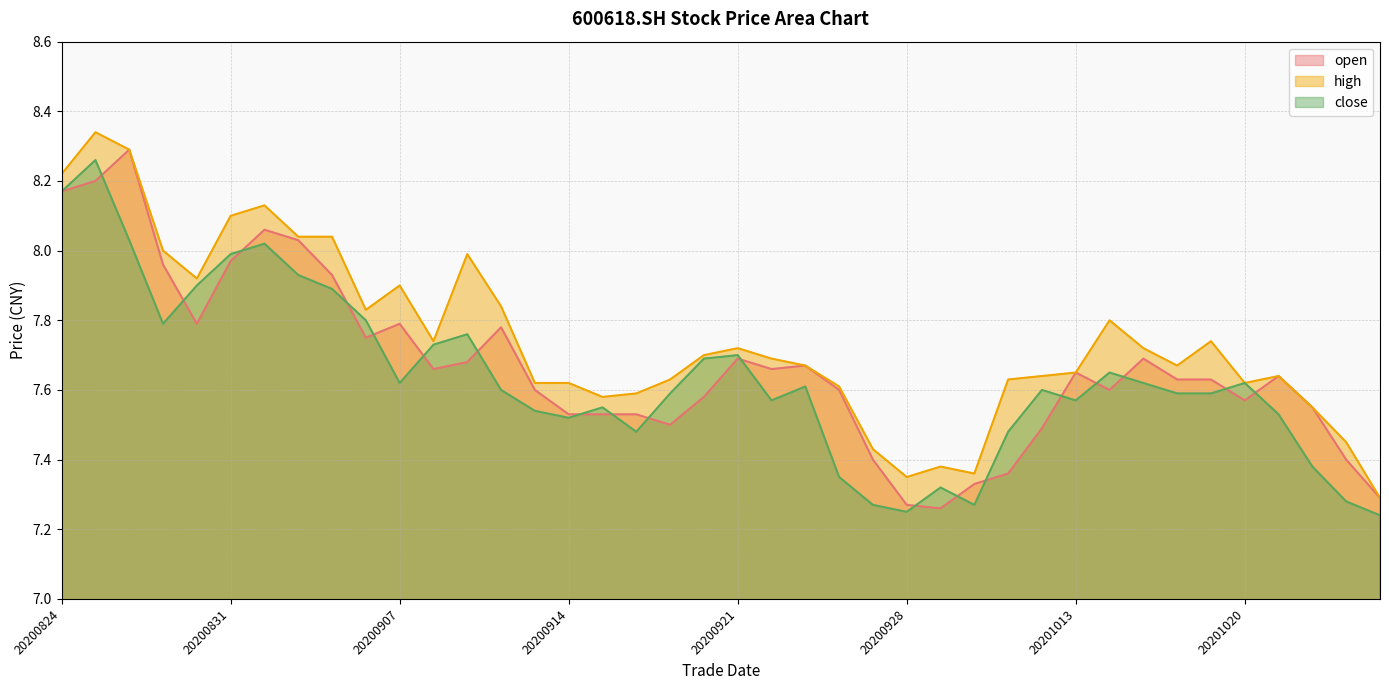

Reading right to left, list all the values displayed in this chart.

open: 7.3	7.4	7.5	7.6	7.6	7.6	7.6	7.7	7.6	7.7	7.5	7.4	7.3	7.3	7.3	7.4	7.6	7.7	7.7	7.7	7.6	7.5	7.5	7.5	7.5	7.6	7.8	7.7	7.7	7.8	7.8	7.9	8.0	8.1	8.0	7.8	8.0	8.3	8.2	8.2
high: 7.3	7.5	7.5	7.6	7.6	7.7	7.7	7.7	7.8	7.7	7.6	7.6	7.4	7.4	7.3	7.4	7.6	7.7	7.7	7.7	7.7	7.6	7.6	7.6	7.6	7.6	7.8	8.0	7.7	7.9	7.8	8.0	8.0	8.1	8.1	7.9	8.0	8.3	8.3	8.2
close: 7.2	7.3	7.4	7.5	7.6	7.6	7.6	7.6	7.7	7.6	7.6	7.5	7.3	7.3	7.2	7.3	7.3	7.6	7.6	7.7	7.7	7.6	7.5	7.5	7.5	7.5	7.6	7.8	7.7	7.6	7.8	7.9	7.9	8.0	8.0	7.9	7.8	8.0	8.3	8.2